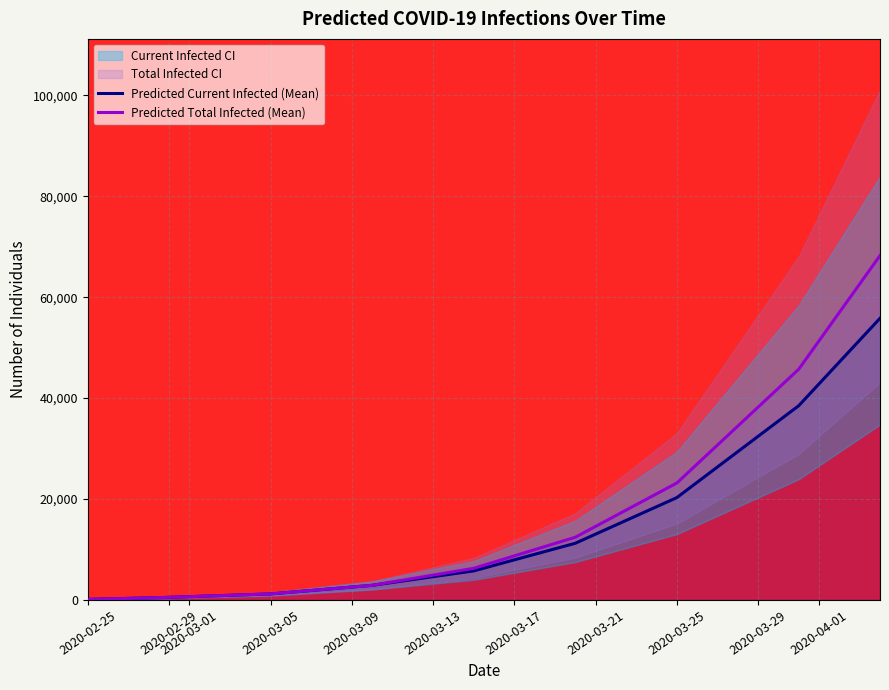

True or false: Predicted Current Infected (Mean) has more than 0 interior local peaks.

False